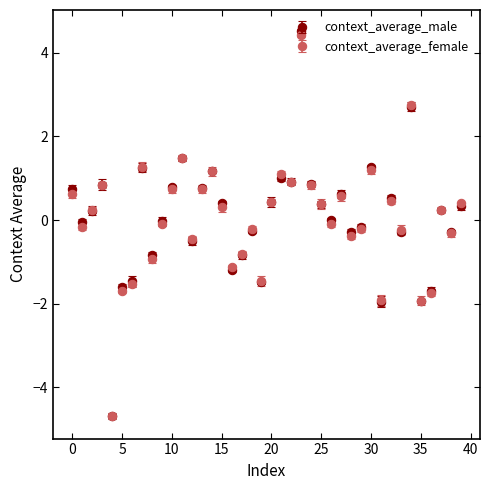

Which series has the largest range (max minus min)?

context_average_male